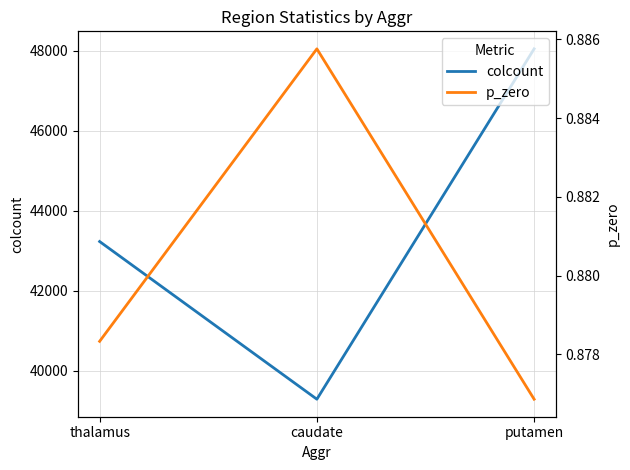

Which has a higher value, putamen or caudate?

putamen